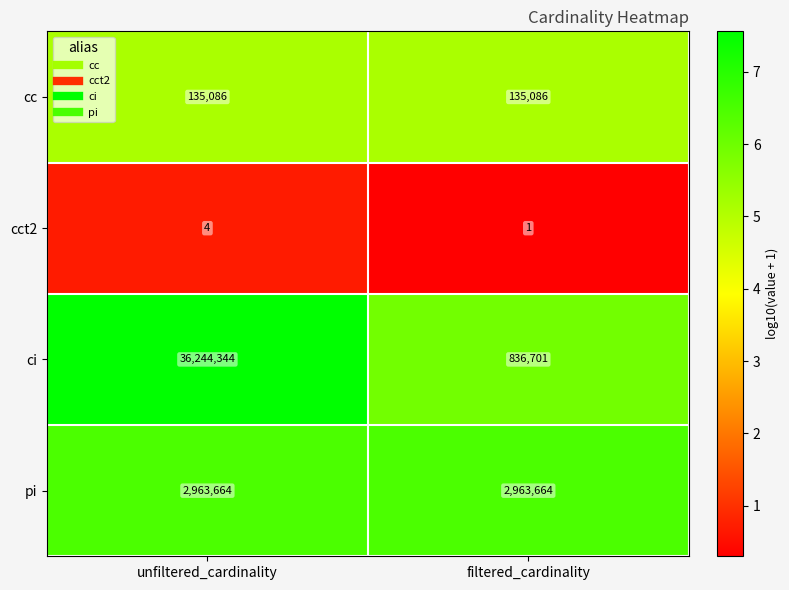

Reading left to right, transcribe all the data shown in this chart.

cc: 135086	135086
cct2: 4	1
ci: 36244344	836701
pi: 2963664	2963664